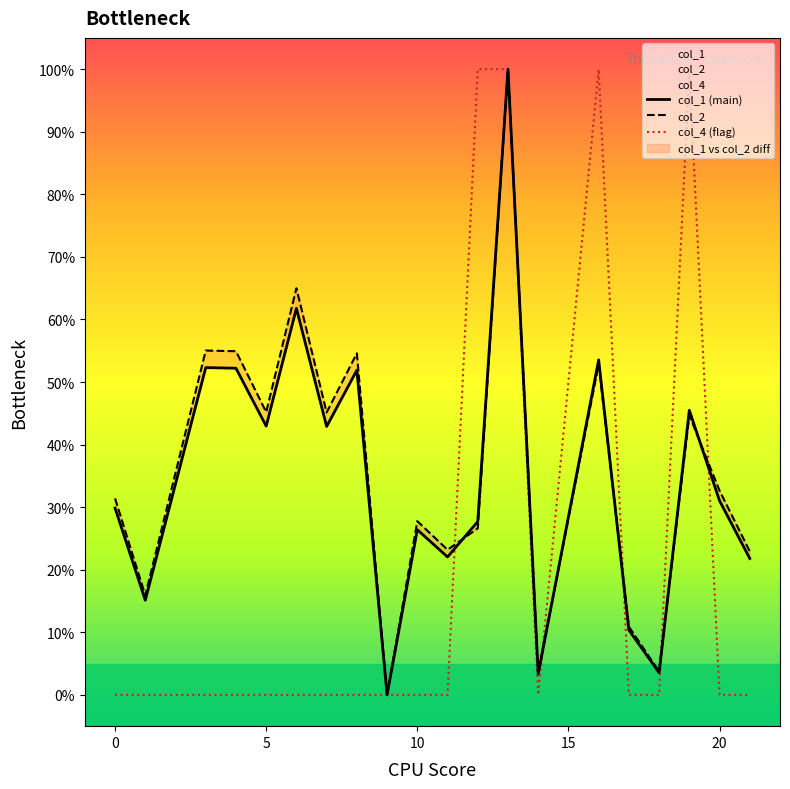

How many positive values does the col_4 (flag) series have?

4